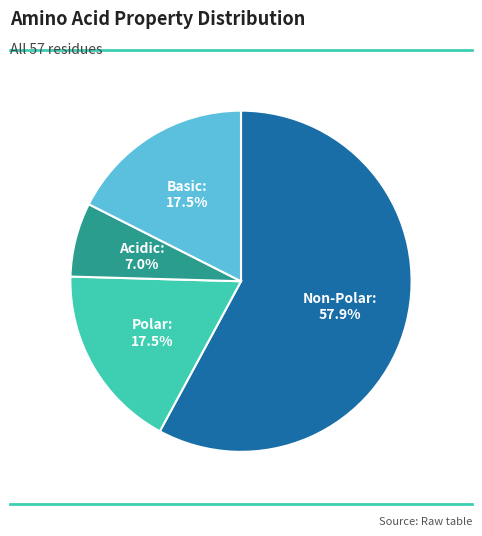

Count the number of slices in the pie.

4